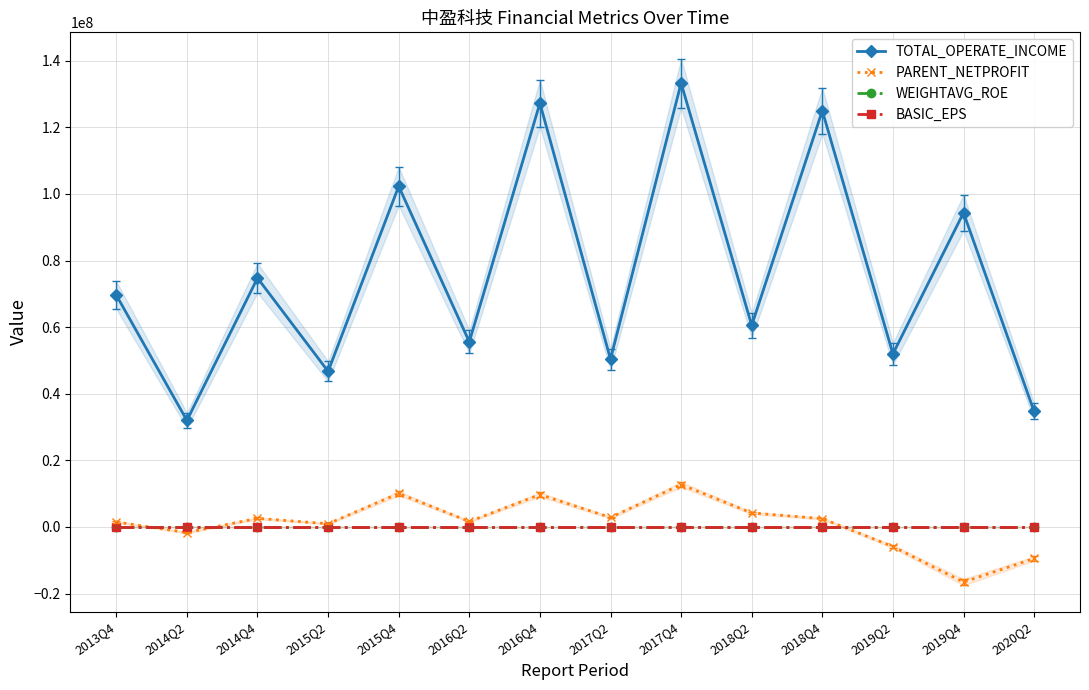

Which series has the largest total across all categories?

TOTAL_OPERATE_INCOME